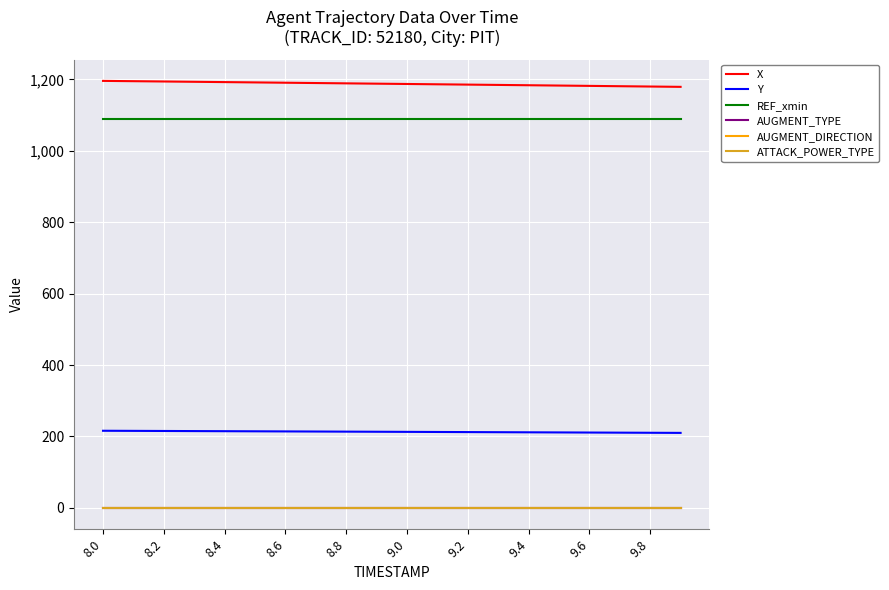

Reading right to left, extract all data points from this chart.

X: 1179.0	1179.9	1180.8	1181.7	1182.6	1183.5	1184.4	1185.2	1186.1	1187.0	1187.9	1188.8	1189.6	1190.5	1191.4	1192.3	1193.1	1194.0	1194.8	1195.7
Y: 210.0	210.4	210.7	211.0	211.3	211.6	212.0	212.3	212.6	212.9	213.2	213.5	213.8	214.2	214.5	214.8	215.1	215.4	215.7	216.0
REF_xmin: 1089.2	1089.2	1089.2	1089.2	1089.2	1089.2	1089.2	1089.2	1089.2	1089.2	1089.2	1089.2	1089.2	1089.2	1089.2	1089.2	1089.2	1089.2	1089.2	1089.2
AUGMENT_TYPE: 1.0	1.0	1.0	1.0	1.0	1.0	1.0	1.0	1.0	1.0	1.0	1.0	1.0	1.0	1.0	1.0	1.0	1.0	1.0	1.0
AUGMENT_DIRECTION: 0.0	0.0	0.0	0.0	0.0	0.0	0.0	0.0	0.0	0.0	0.0	0.0	0.0	0.0	0.0	0.0	0.0	0.0	0.0	0.0
ATTACK_POWER_TYPE: 1.0	1.0	1.0	1.0	1.0	1.0	1.0	1.0	1.0	1.0	1.0	1.0	1.0	1.0	1.0	1.0	1.0	1.0	1.0	1.0